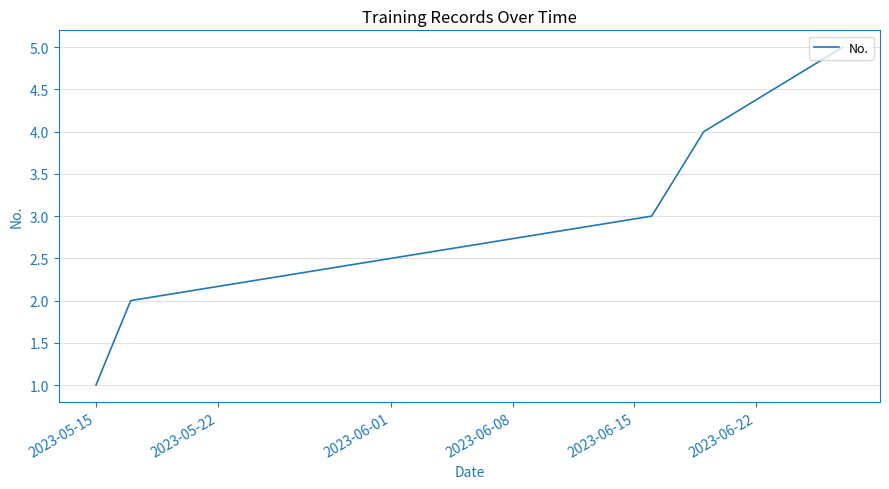

What is the sum of all values?

15